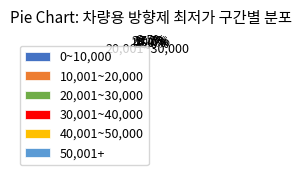

Between 20,001~30,000 and 50,001+, which is larger?

20,001~30,000